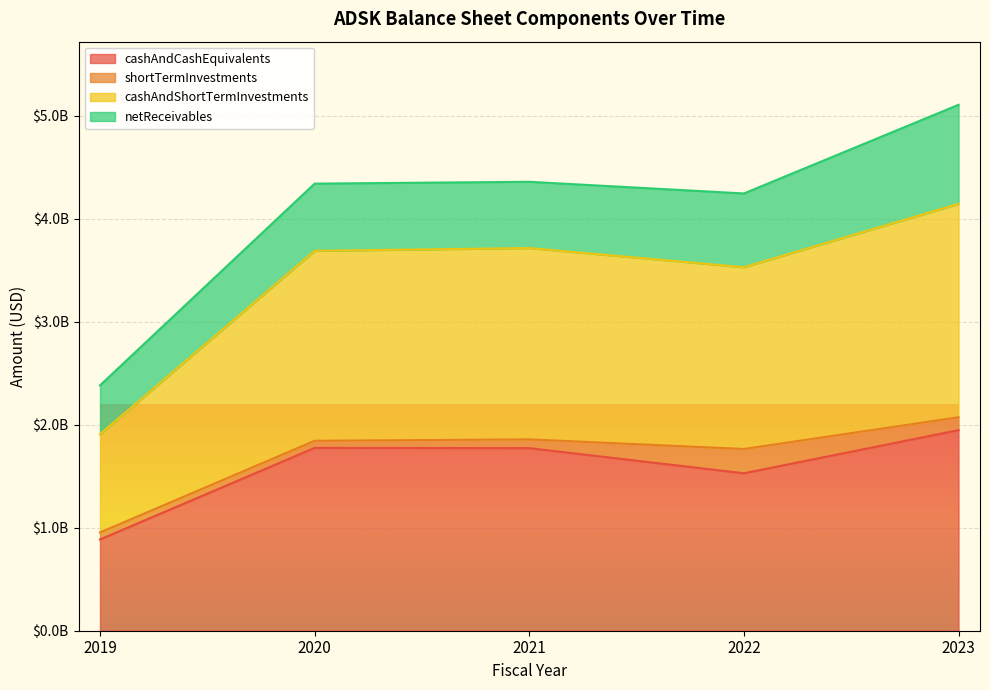

At which category does cashAndShortTermInvestments reach its first local valley?

2022